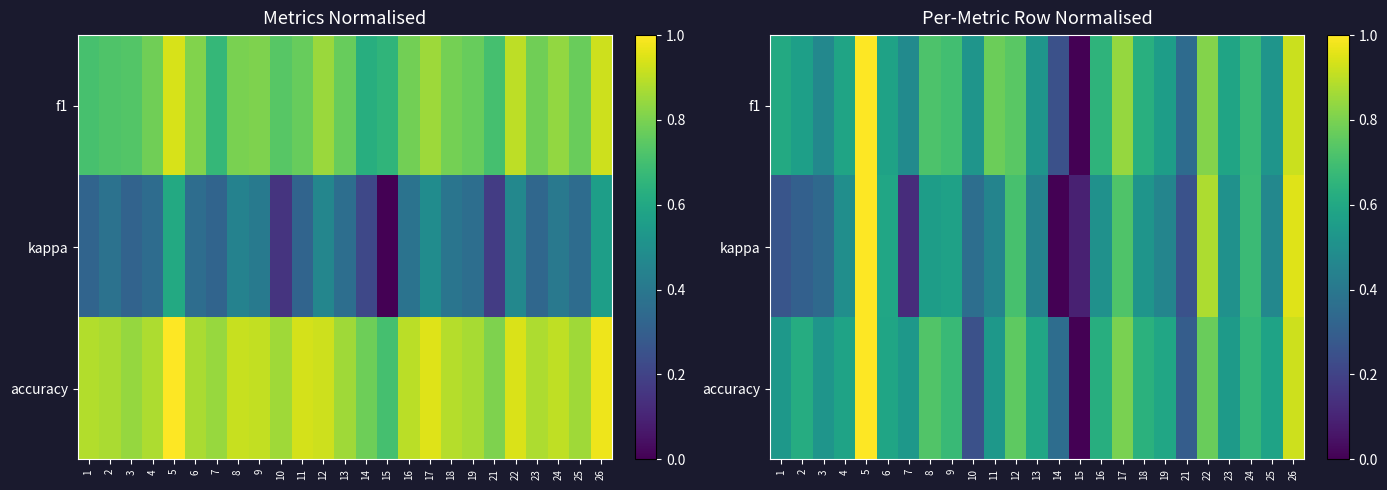

Which category has the lowest value in the accuracy series?

15